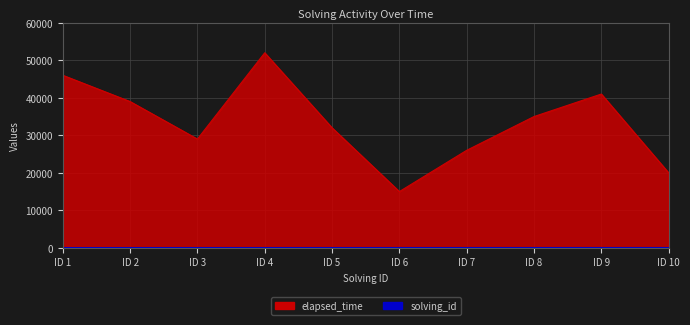

What value does the elapsed_time series have at ID 10?

20000